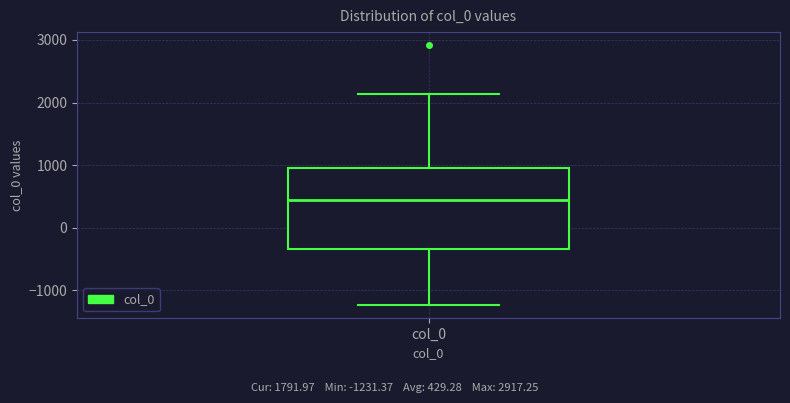

Read this box plot against the y-axis: the position of the median line, the range covered by the box, and the ends of both whiskers. The values are not printed on the chart, so give them approximately, as read against the axis.

median 400, box -300 to 1000, whiskers -1200 to 2100